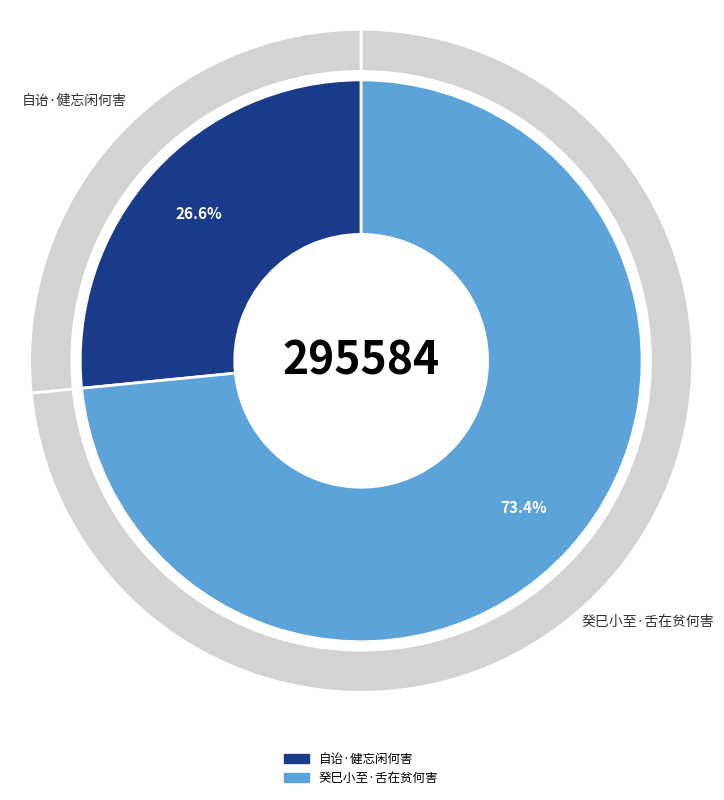

Is the sum of 自诒·健忘闲何害 and 癸巳小至·舌在贫何害 greater than half?

Yes